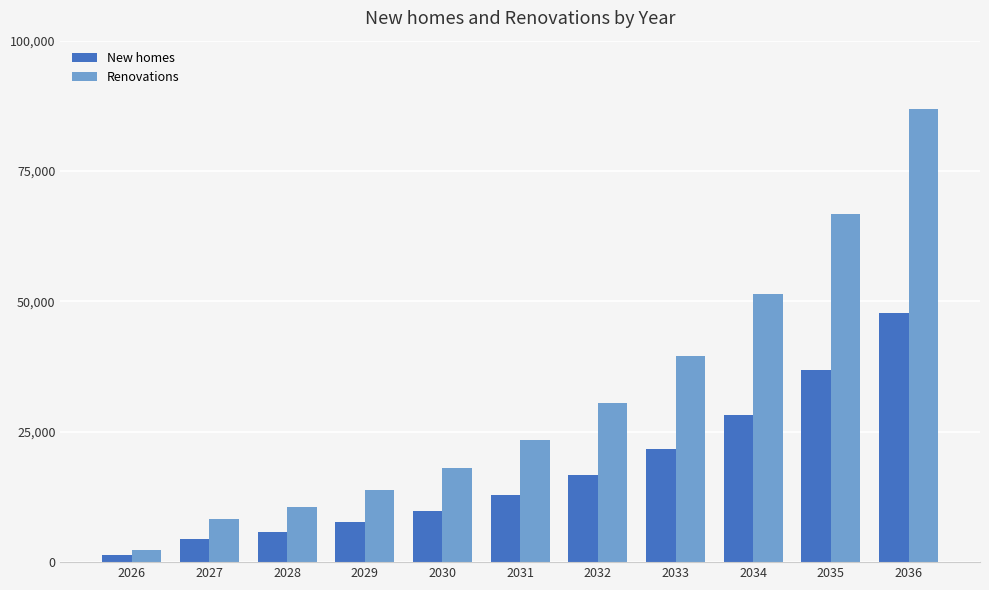

What are all the series names shown in the legend?

New homes, Renovations